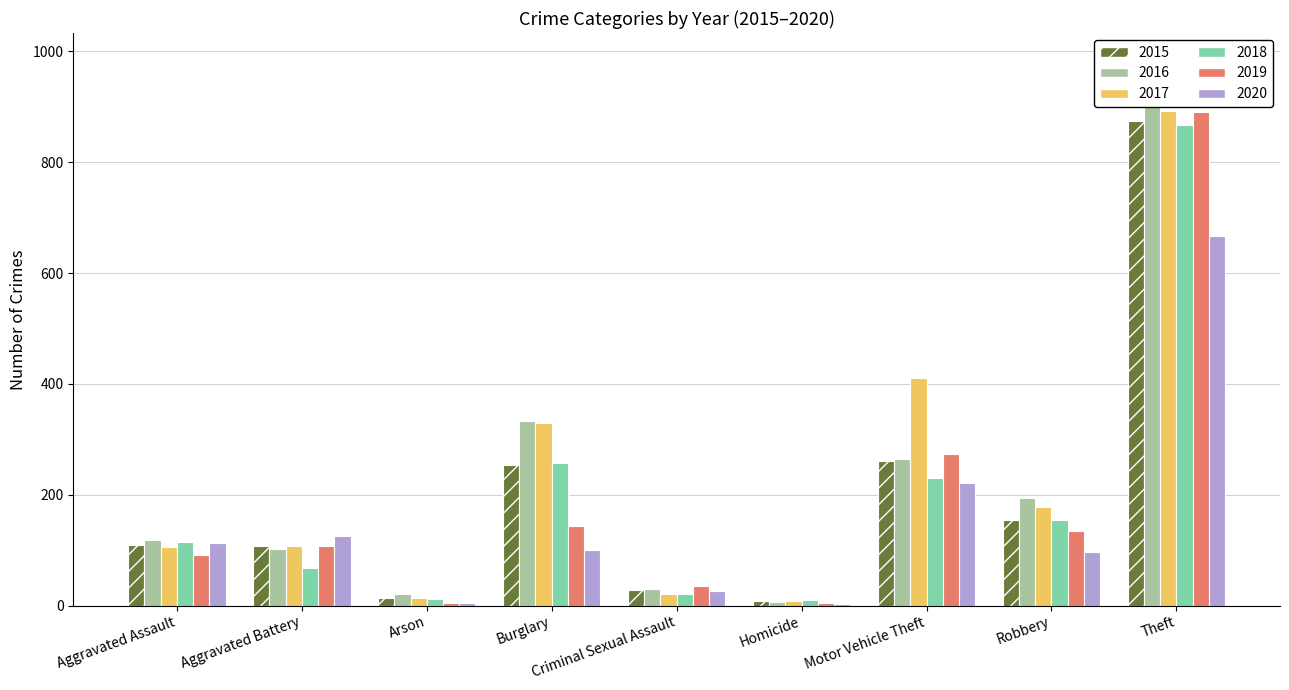

Rank the categories by 2016 value from lowest to highest.

Homicide, Arson, Criminal Sexual Assault, Aggravated Battery, Aggravated Assault, Robbery, Motor Vehicle Theft, Burglary, Theft